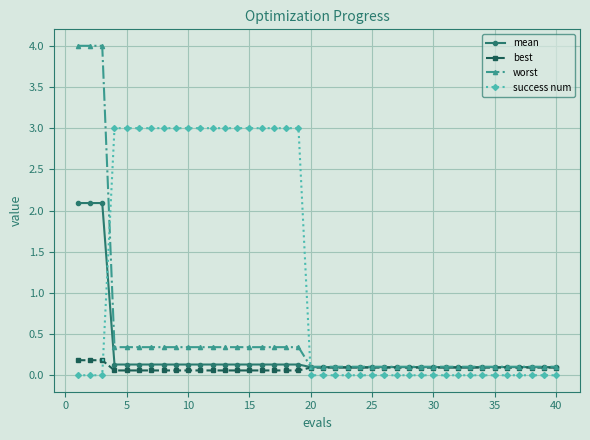

What is the difference between the maximum and minimum values in the worst series?

3.9